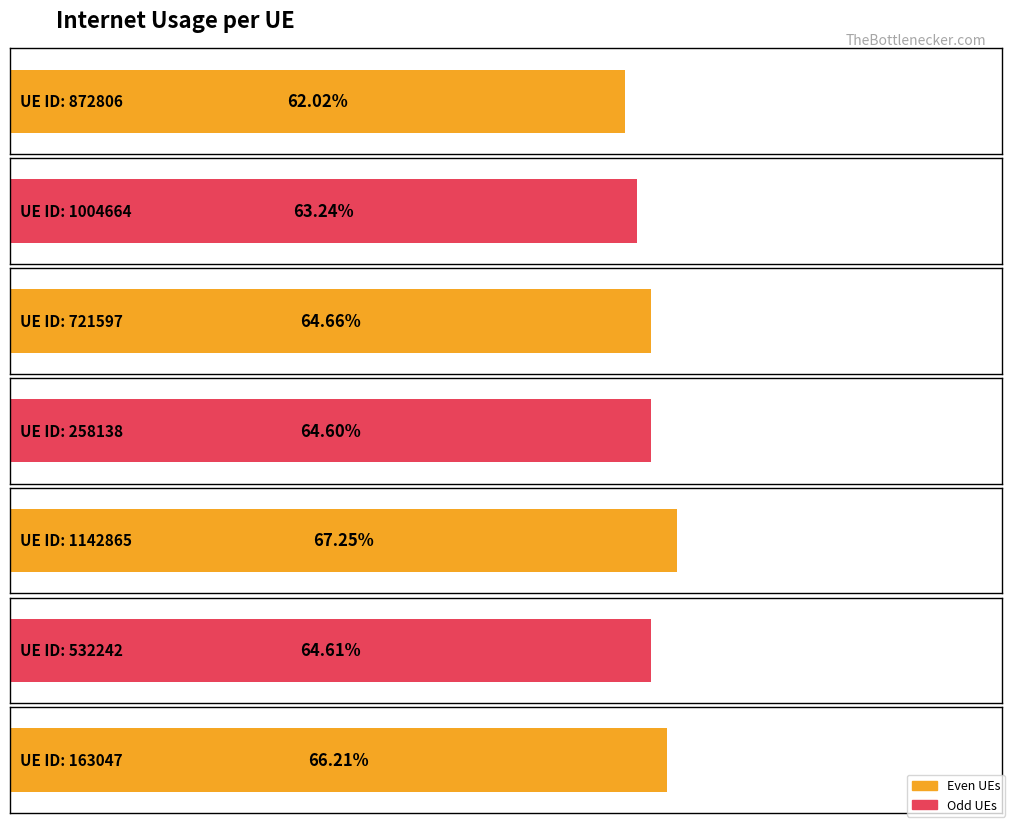

Which label corresponds to the smallest value in the chart?

872806